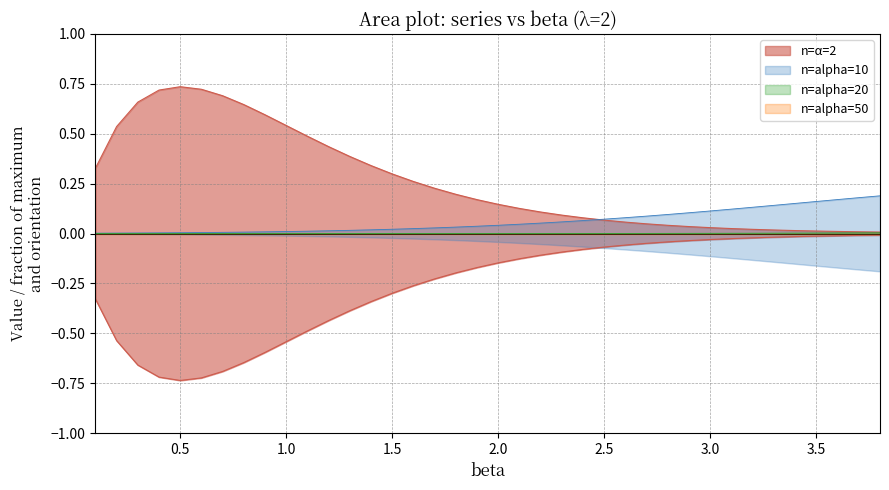

What is the difference between the second highest and minimum values in the n=alpha=2 series?

0.7